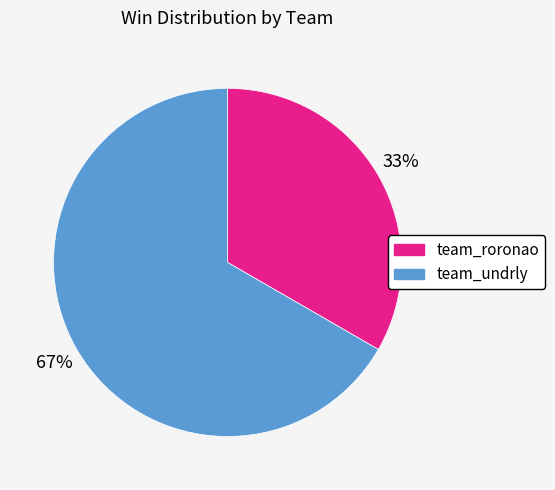

How many segments does this pie chart have?

2